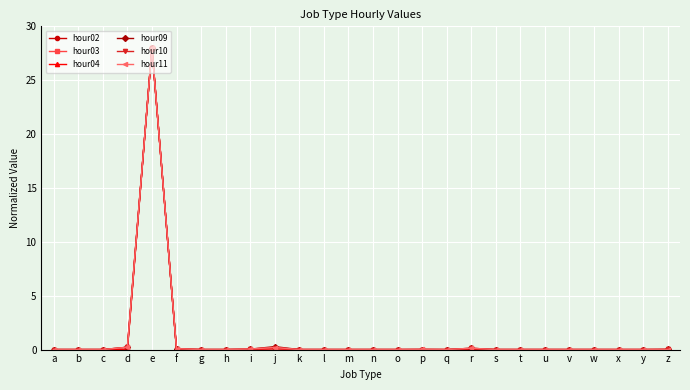

At which label does hour09 reach its peak?

e